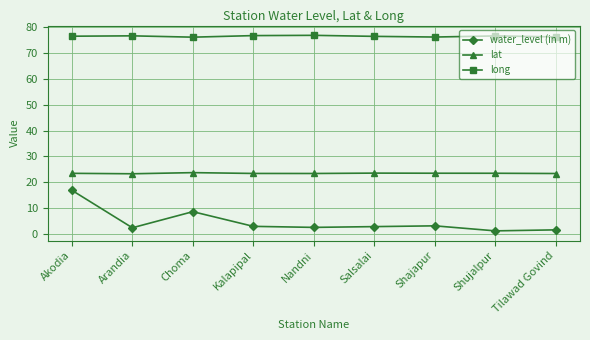

What is the average value of the lat series?

23.4